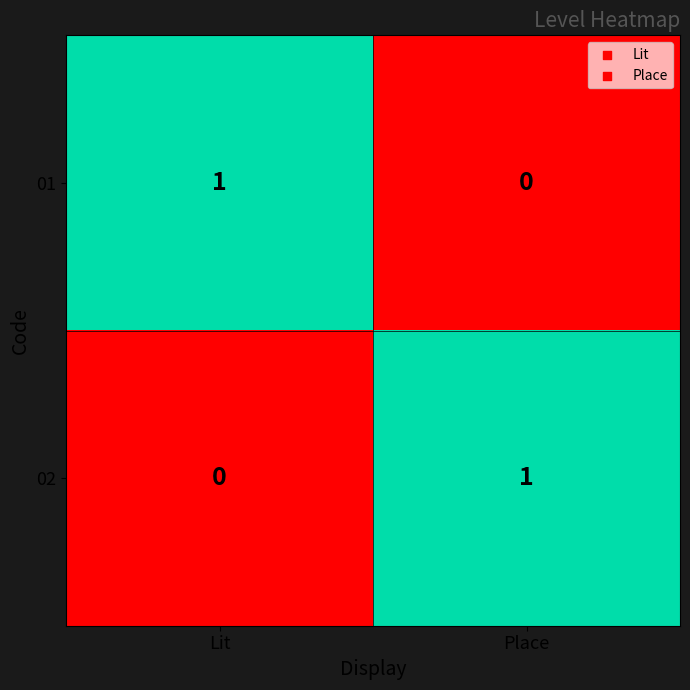

At which label does 01 reach its minimum?

Place